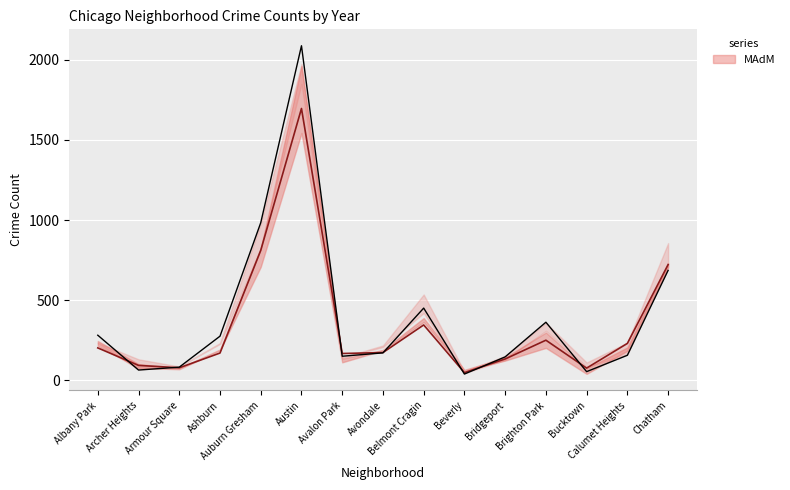

Where do 2020 and 2017 first cross each other?

Archer Heights and Armour Square